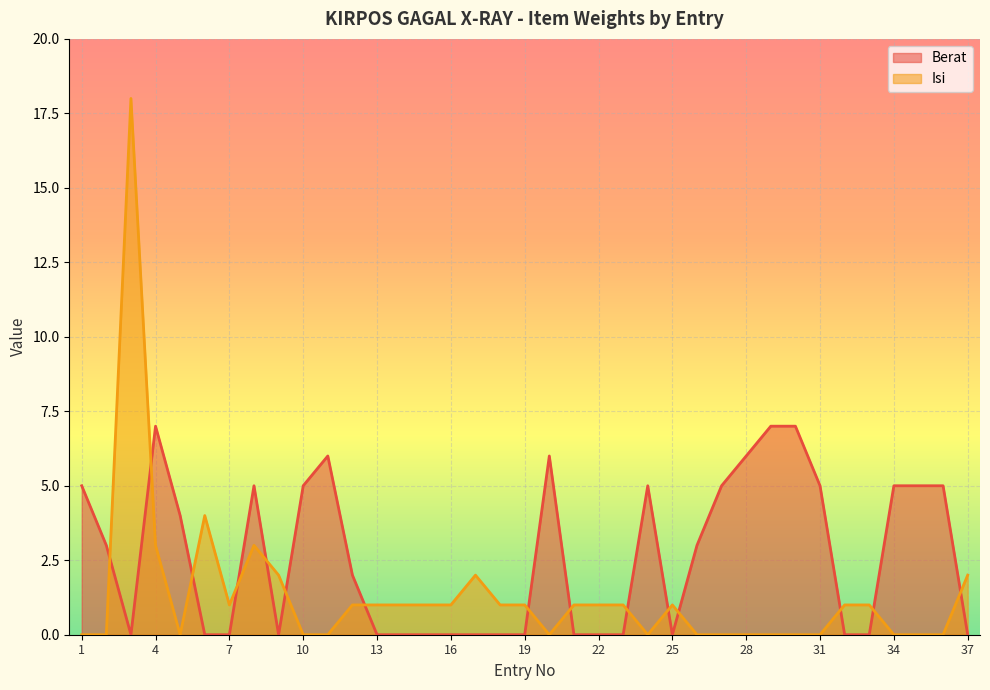

How many data points in Berat are less than 2?

18